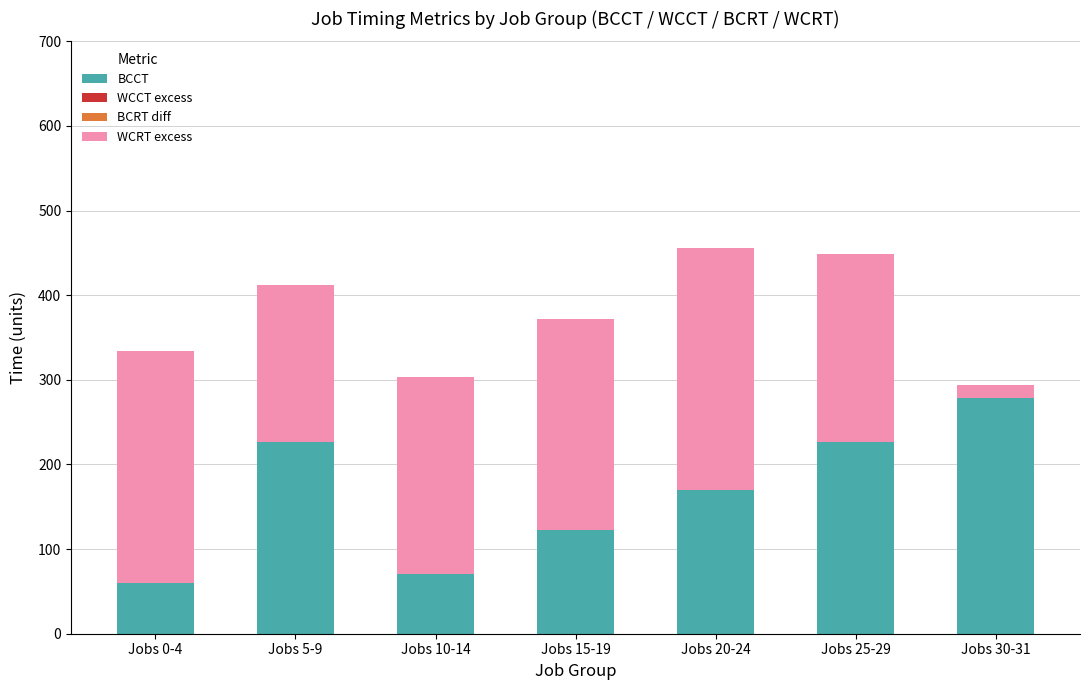

What is the difference between the BCCT values at Jobs 10-14 and Jobs 25-29?

156